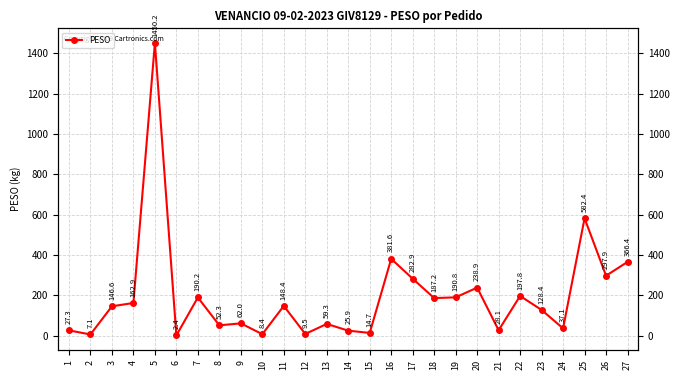

Where does the data first go above 146?

3